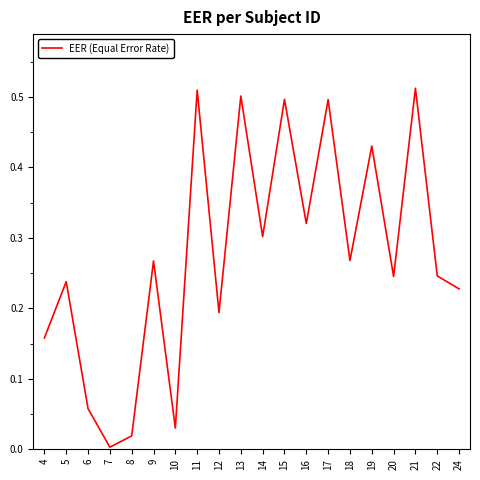

Which category has the lowest value across all series?

7